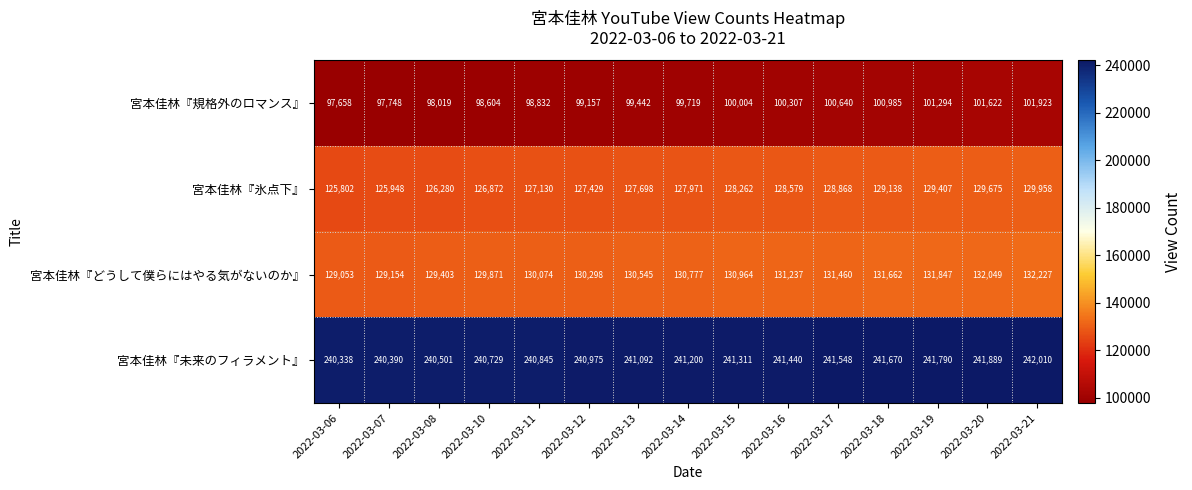

At 2022-03-13, list the series in order from smallest to largest.

宮本佳林『規格外のロマンス』, 宮本佳林『氷点下』, 宮本佳林『どうして僕らにはやる気がないのか』, 宮本佳林『未来のフィラメント』